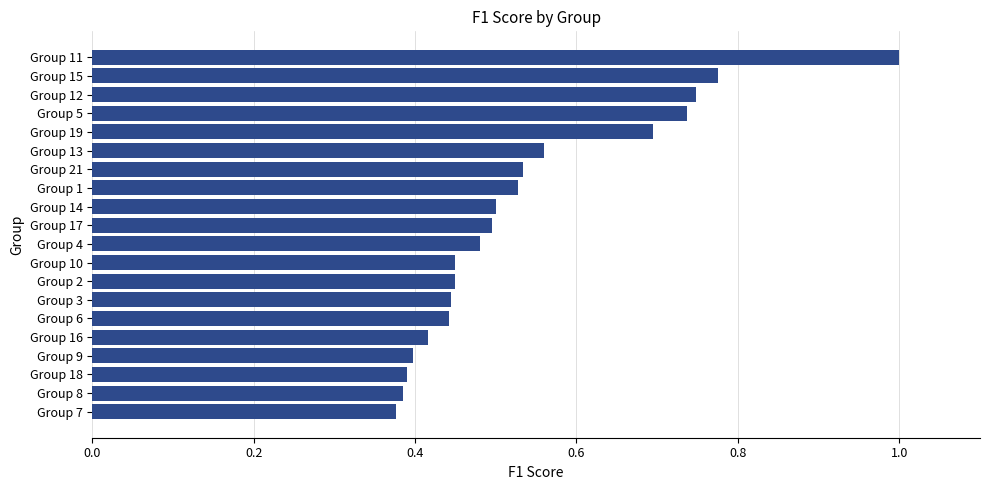

Which has a higher value, Group 16 or Group 12?

Group 12